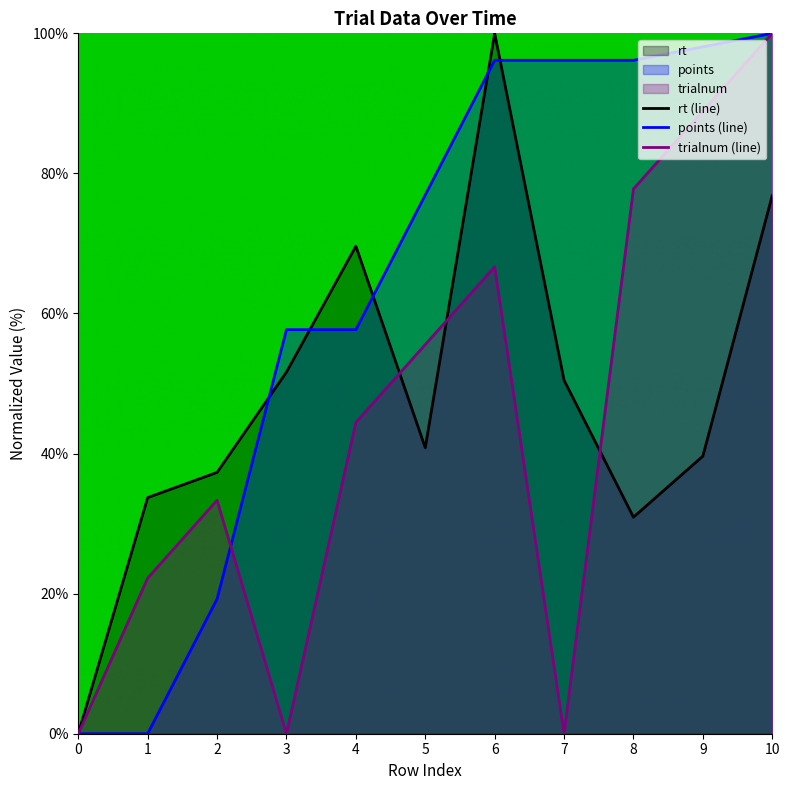

What is the difference between the maximum and second lowest values in the points (line) series?

100.0